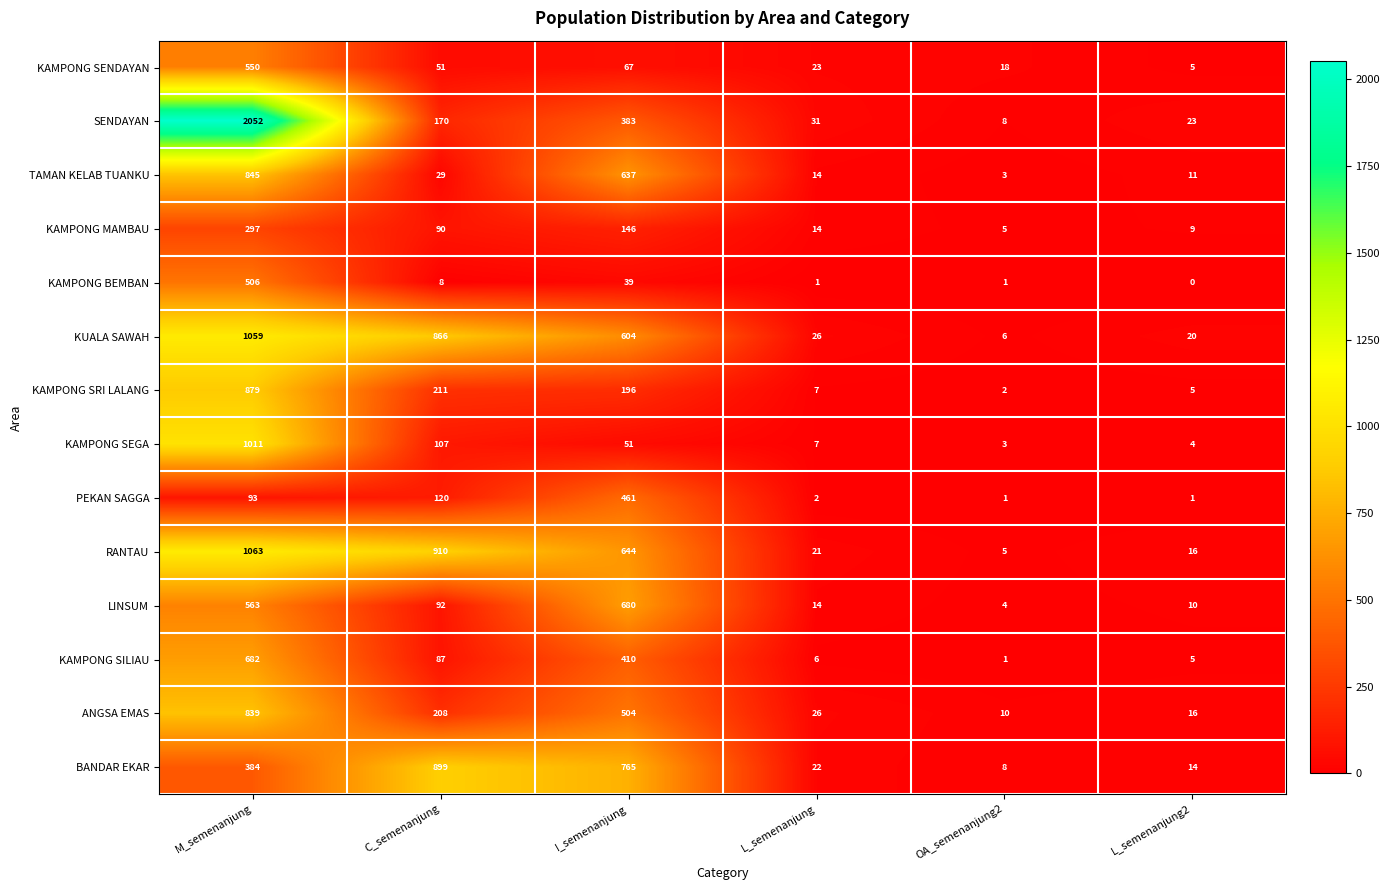

What is the difference between the highest and lowest values at L_semenanjung?

30